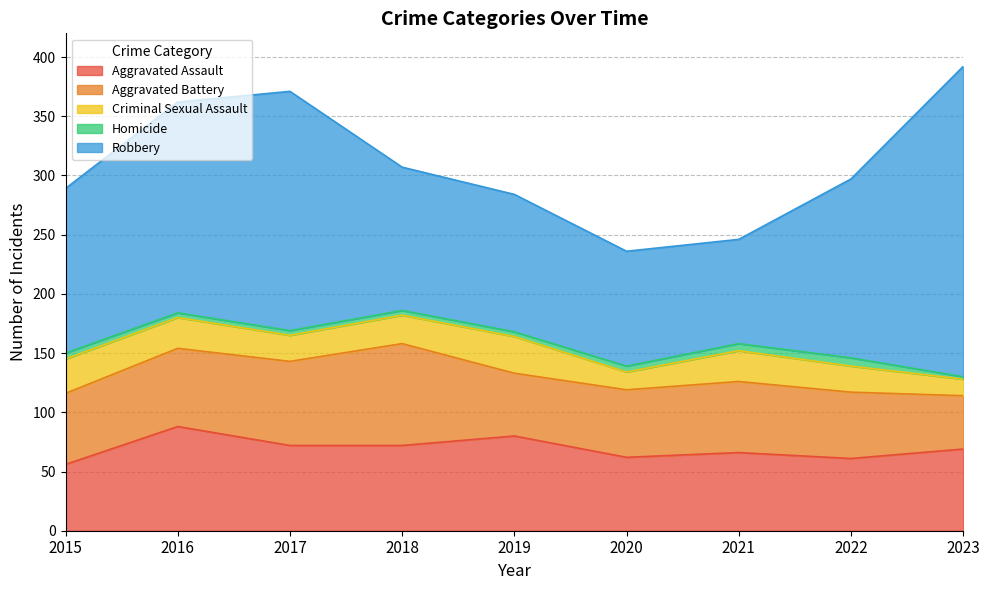

Reading left to right, transcribe all the data shown in this chart.

Aggravated Assault: 2015=56	2016=88	2017=72	2018=72	2019=80	2020=62	2021=66	2022=61	2023=69
Aggravated Battery: 2015=60	2016=66	2017=71	2018=86	2019=53	2020=57	2021=60	2022=56	2023=45
Criminal Sexual Assault: 2015=29	2016=26	2017=22	2018=24	2019=31	2020=15	2021=26	2022=22	2023=14
Homicide: 2015=5	2016=4	2017=4	2018=4	2019=4	2020=5	2021=6	2022=7	2023=2
Robbery: 2015=139	2016=178	2017=202	2018=121	2019=116	2020=97	2021=88	2022=151	2023=262